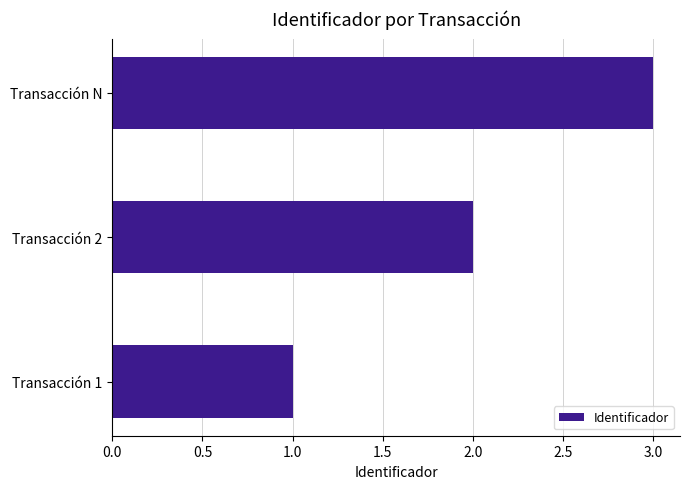

List the labels in order of value, smallest first.

Transacción 1, Transacción 2, Transacción N